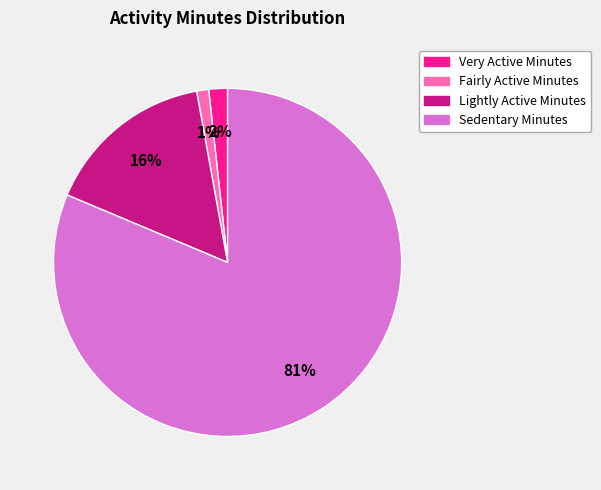

Rank the categories by value from lowest to highest.

Fairly Active Minutes, Very Active Minutes, Lightly Active Minutes, Sedentary Minutes